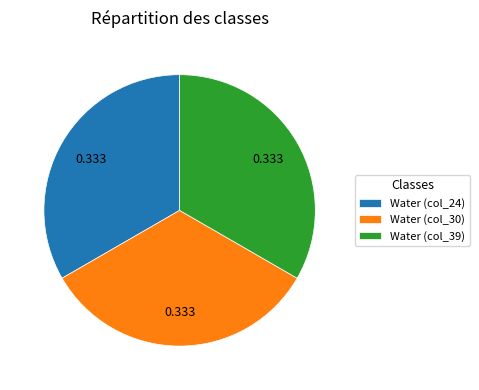

Does any single category account for the majority?

No